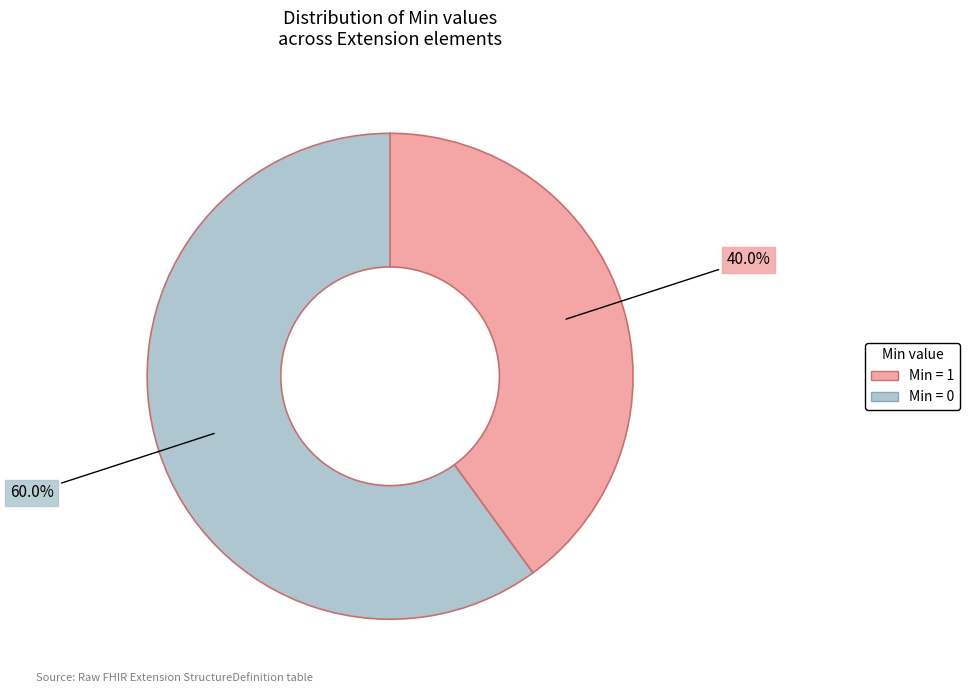

Is there any slice that represents more than half of the pie?

Yes